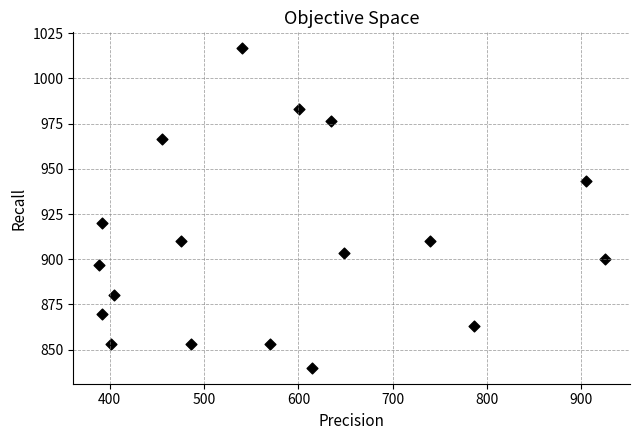

What is the range of X values (max minus min)?

536.6